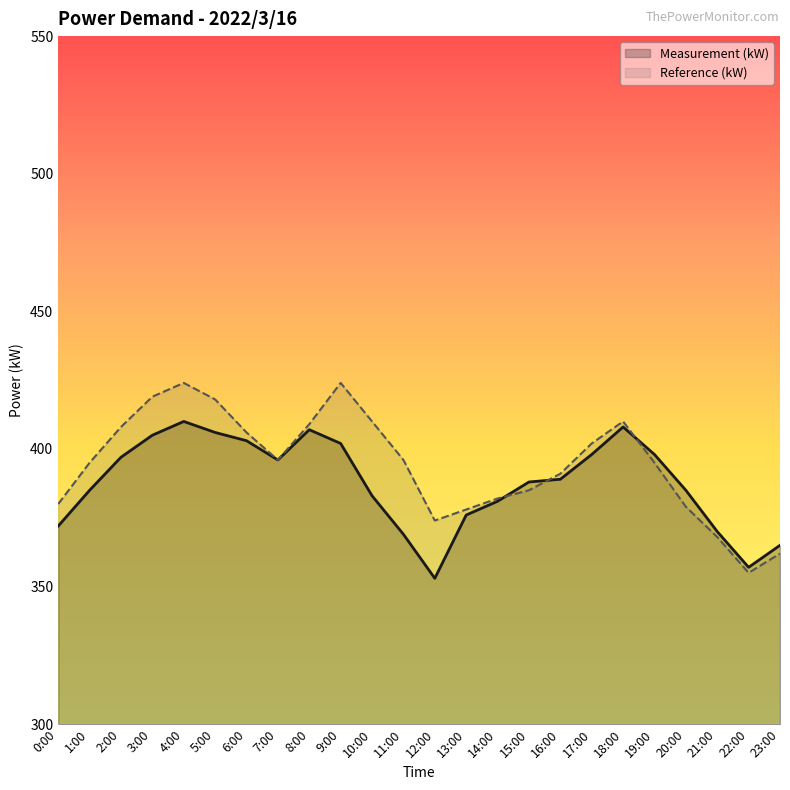

True or false: Measurement (kW) has more than 0 interior local peaks.

True